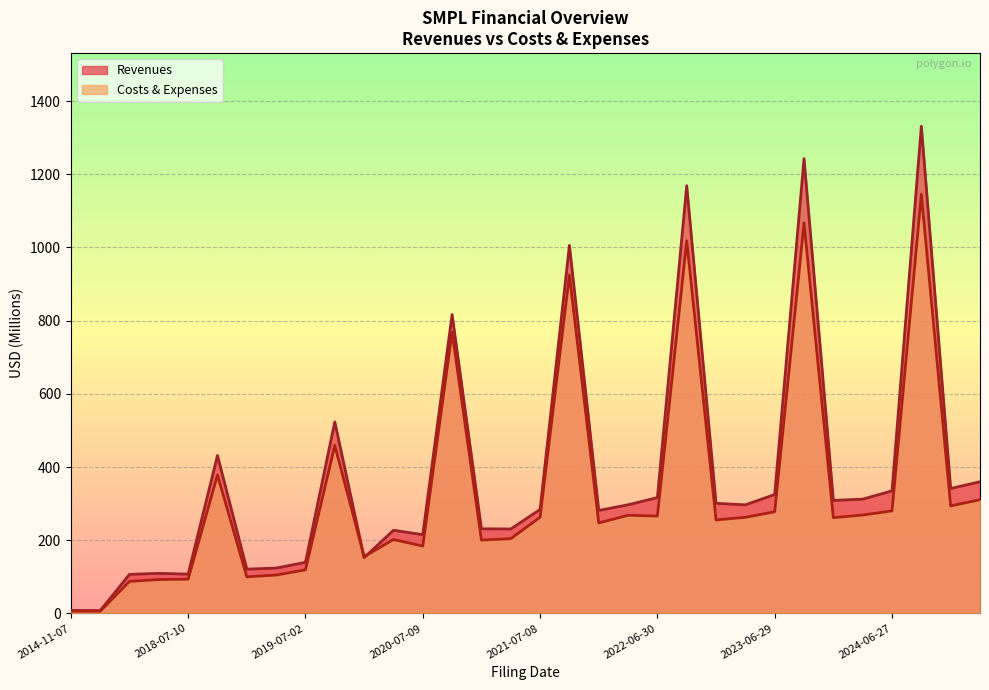

Reading right to left, transcribe all the data shown in this chart.

Revenues: 359.7	341.3	1331.3	334.8	312.2	308.7	1242.7	324.8	296.6	300.9	1168.7	316.5	296.7	281.3	1005.6	284.0	230.6	231.2	816.6	215.1	227.1	152.2	523.4	139.5	123.8	120.9	431.4	107.2	109.3	106.6	7.6	8.1
Costs & Expenses: 310.7	293.6	1145.3	280.0	268.8	261.6	1067.0	277.6	262.5	255.3	1018.1	266.0	268.0	247.3	924.8	262.7	204.2	200.3	768.6	184.0	201.8	155.1	459.1	119.0	104.8	99.7	378.3	93.4	92.6	87.3	5.8	6.0